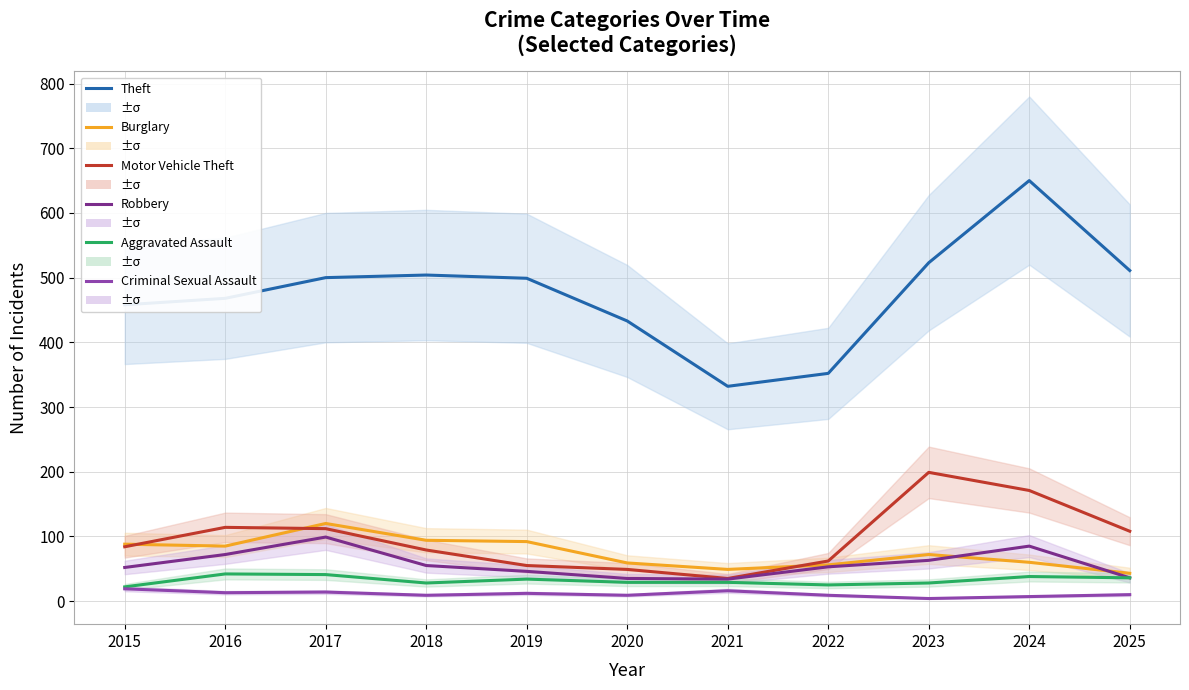

Rank the series at 2017 from lowest to highest value.

Criminal Sexual Assault, Aggravated Assault, Robbery, Motor Vehicle Theft, Burglary, Theft